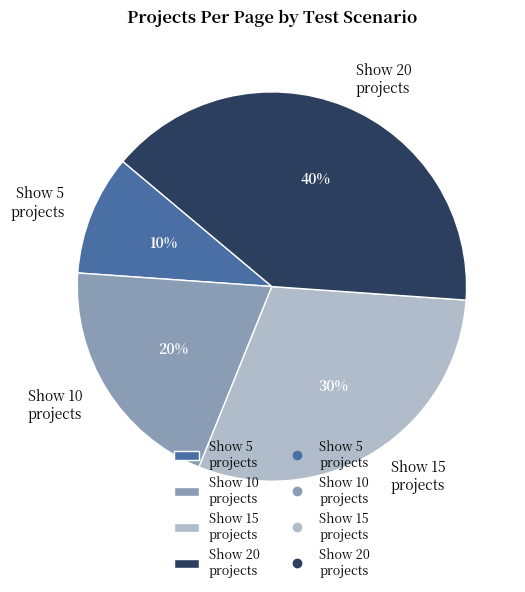

What is the ratio of the value at Show 5 projects to the value at Show 15 projects?

0.3